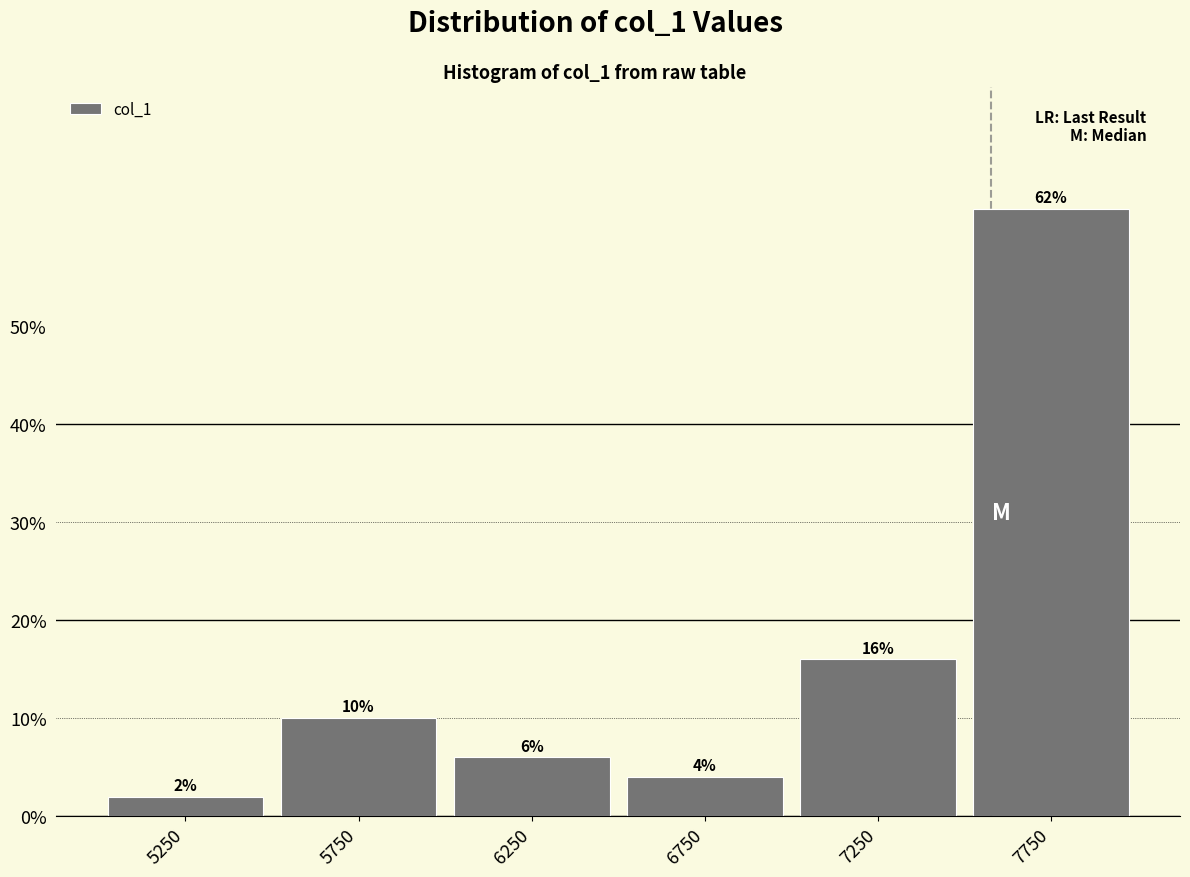

Reading left to right, list every bar in this chart as the range it spans on the x-axis followed by its height.

5000 to 5500: 2
5500 to 6000: 10
6000 to 6500: 6
6500 to 7000: 4
7000 to 7500: 16
7500 to 8000: 62